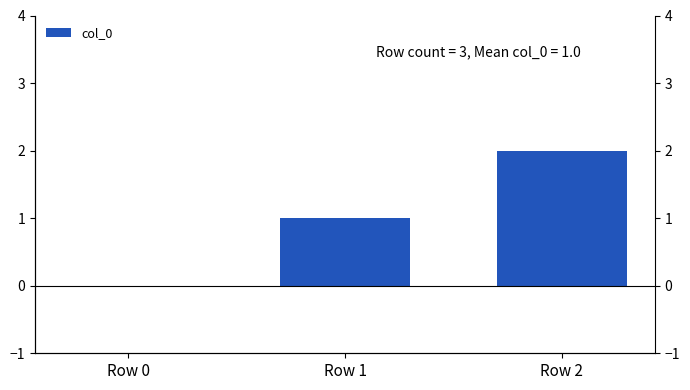

What is the sum of all values?

3